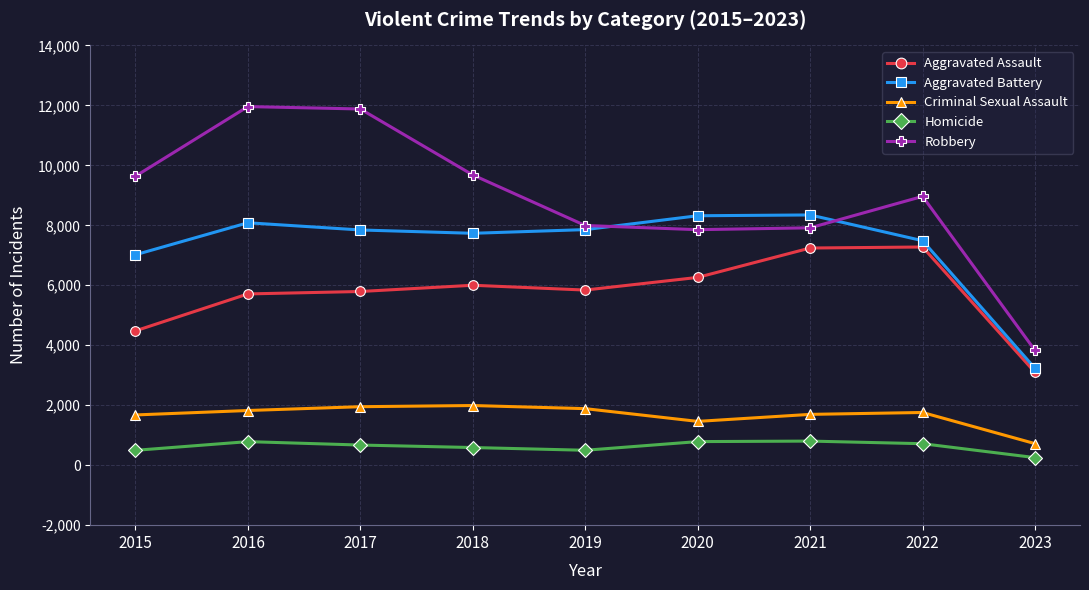

The value of Homicide at 2015 is 496. True or false?

True